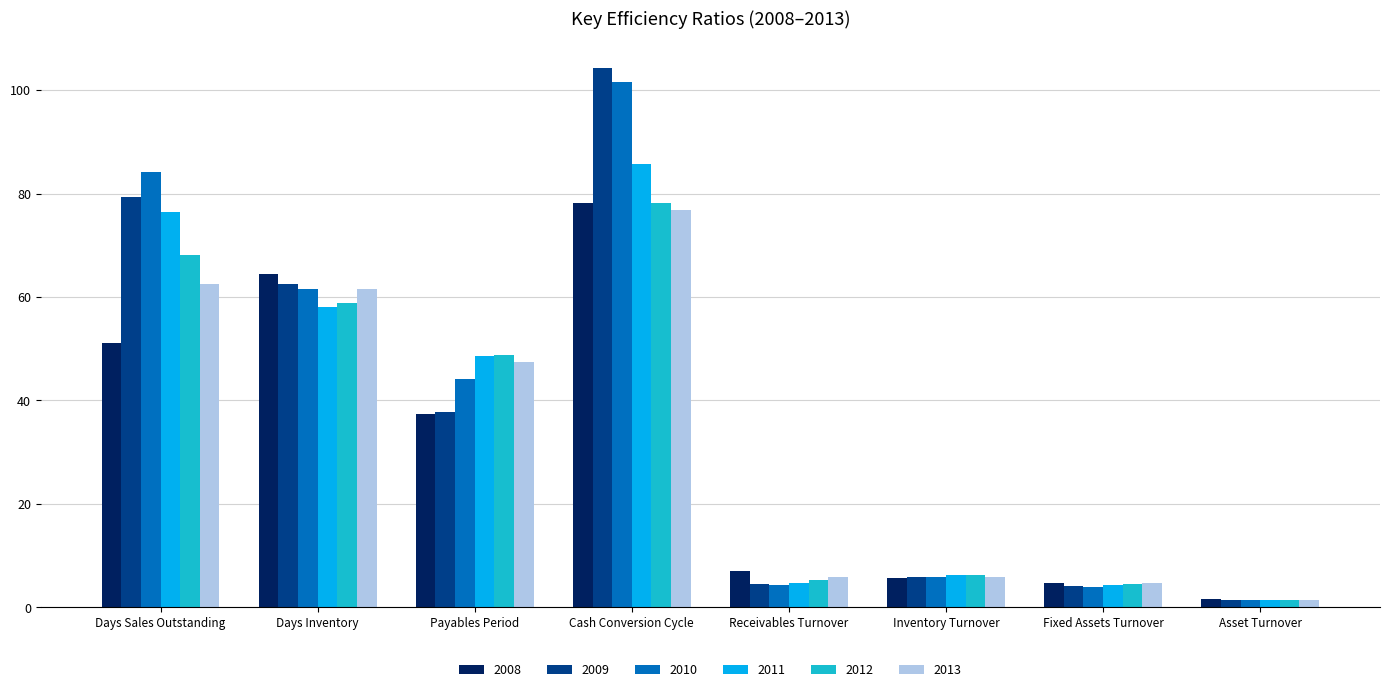

Between Cash Conversion Cycle and Fixed Assets Turnover, which series saw the biggest shift?

2009